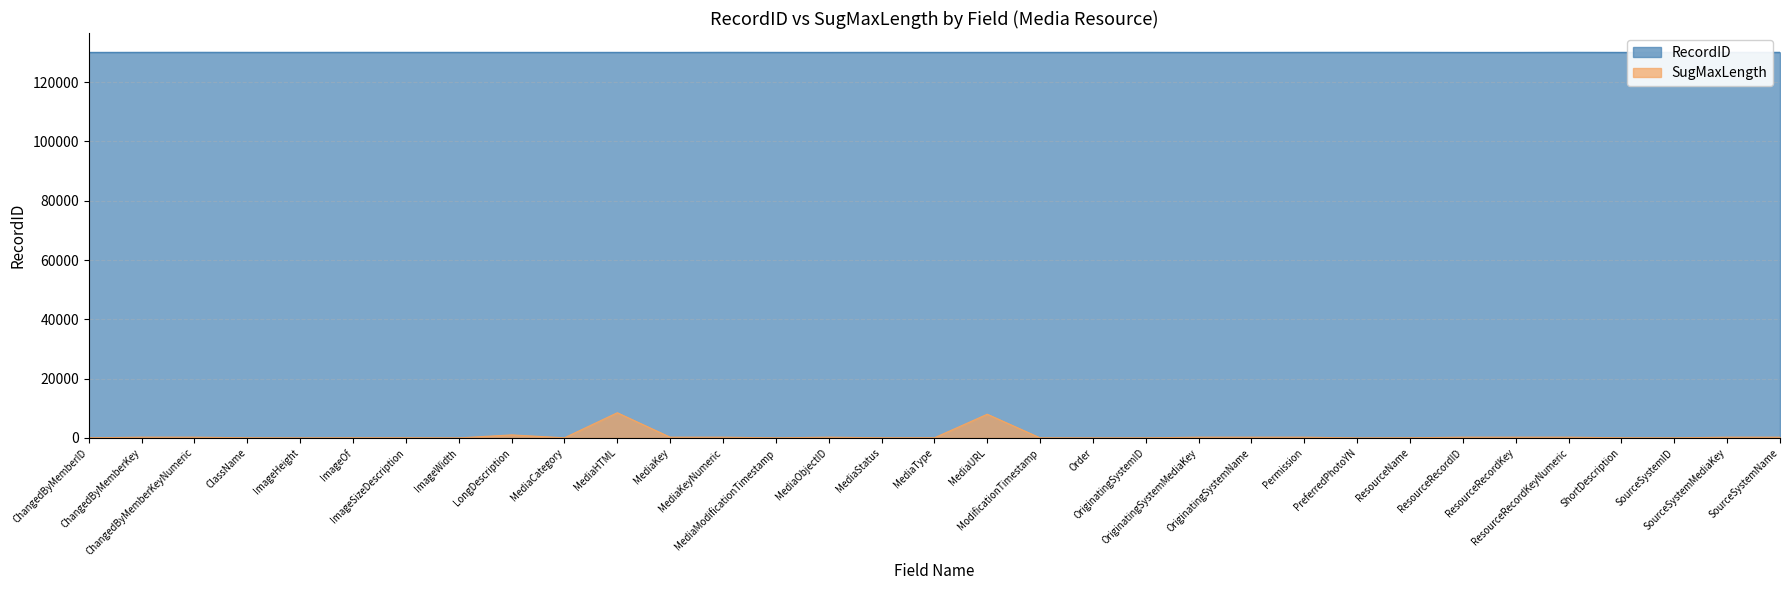

At which label is SugMaxLength closest to 4250?

LongDescription